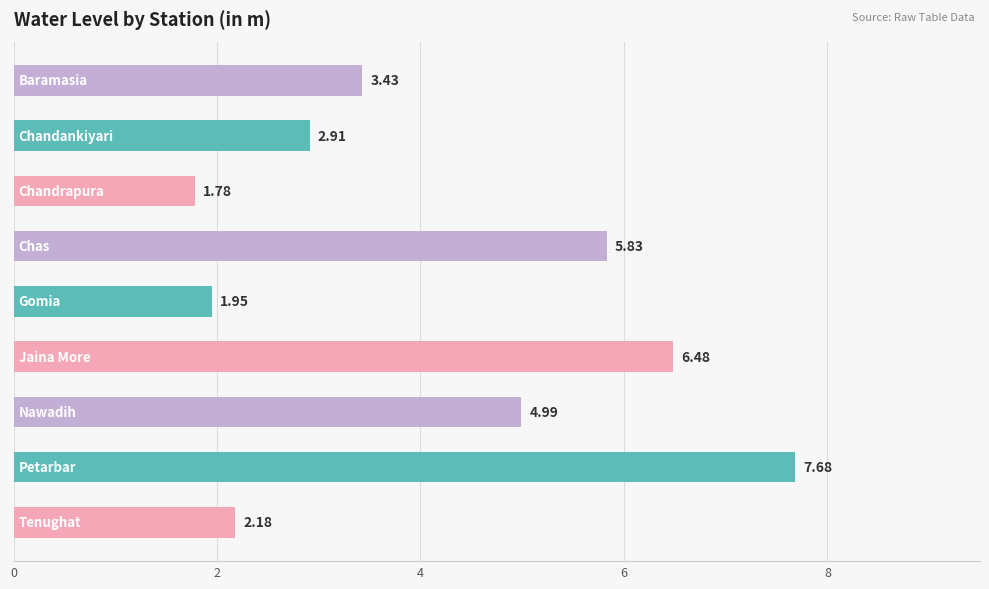

What is the average value?

4.1